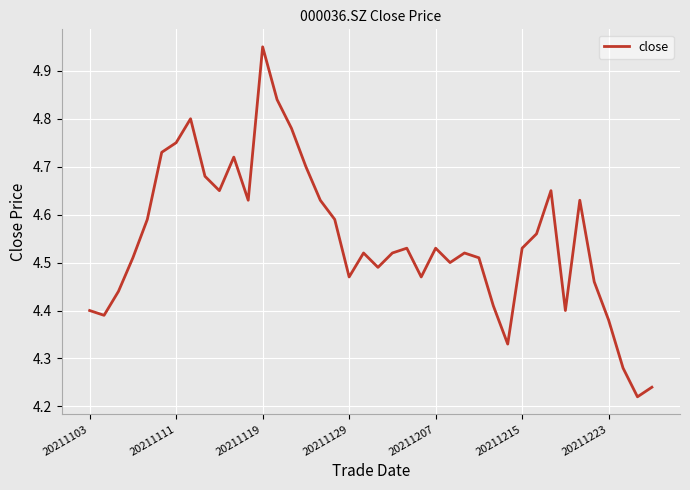

Is this an area chart (filled region under the line)?

No